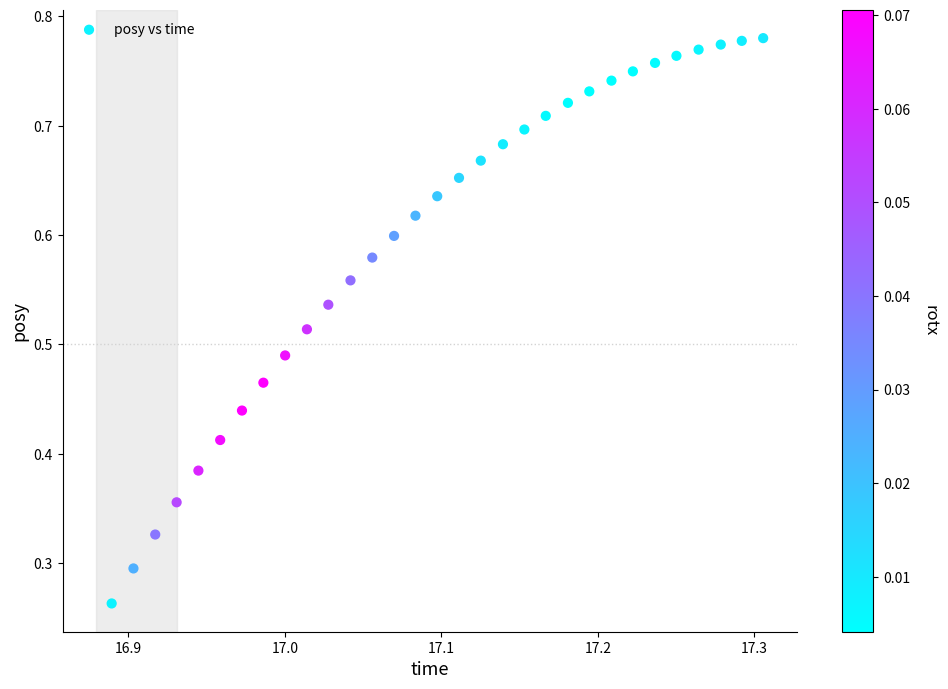

How many data points are displayed?

31